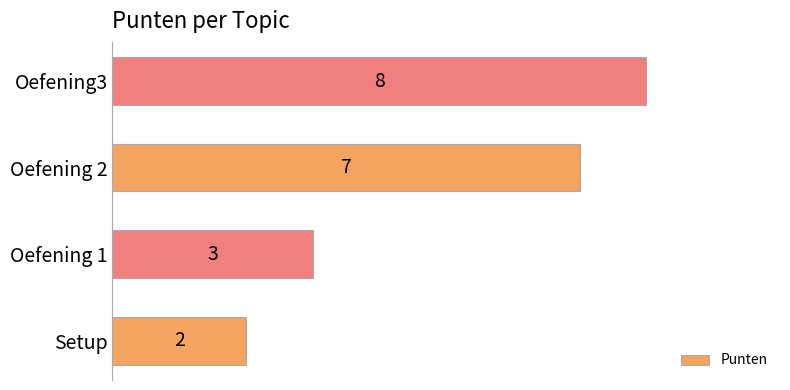

Reading bottom to top, what are all the values shown in this chart?

Setup=2	Oefening 1=3	Oefening 2=7	Oefening3=8